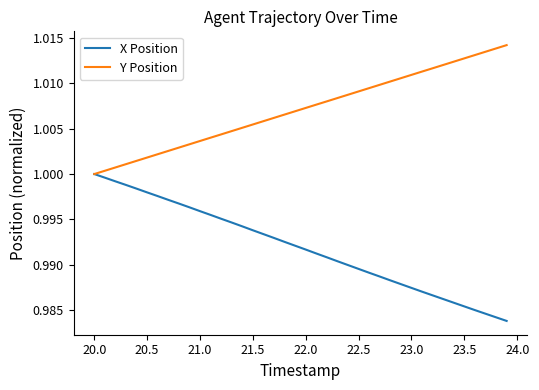

Rank the series by their average value, from highest to lowest.

Y Position, X Position